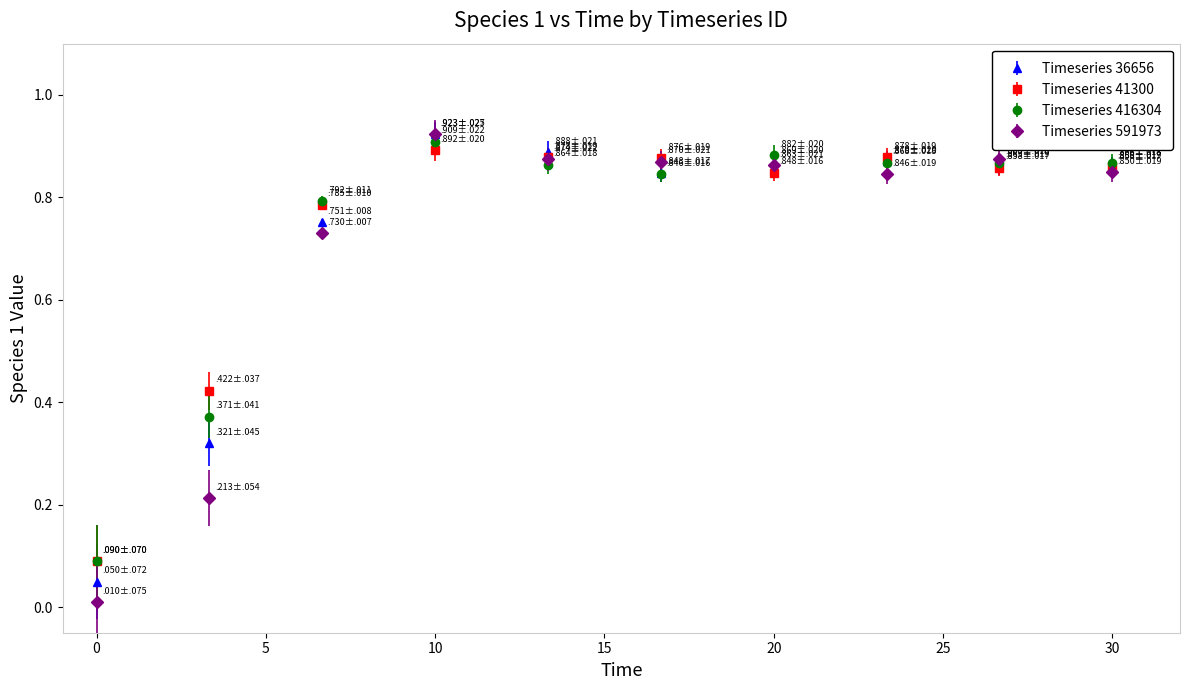

Which series has the widest spread of values?

Timeseries 591973